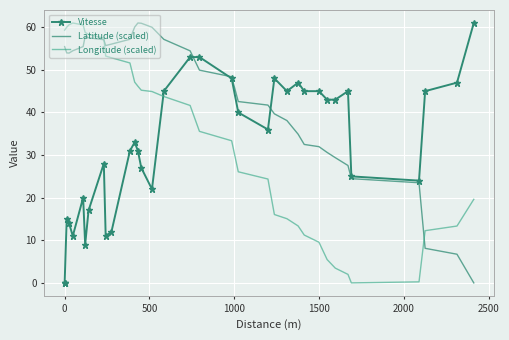

How many intersections are there between Vitesse and Longitude (scaled)?

1